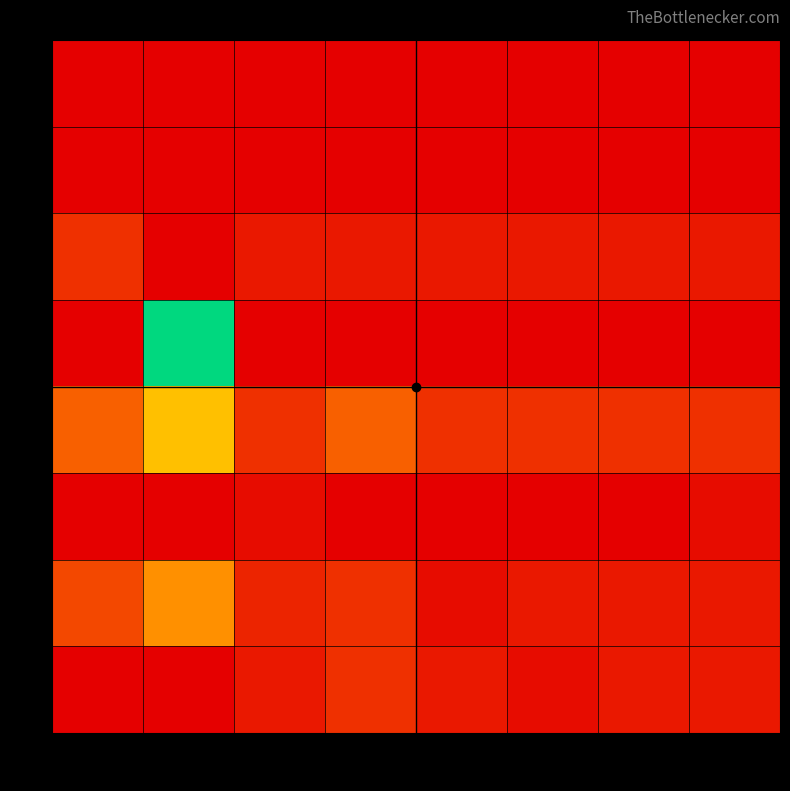

Reading left to right, extract all data points from this chart.

0: 0=0	1=0	2=0	3=0	4=0	5=0	6=0	7=0
1: 0=0	1=0	2=0	3=0	4=0	5=0	6=0	7=0
2: 0=4	1=0	2=2	3=2	4=2	5=2	6=2	7=2
3: 0=0	1=32	2=0	3=0	4=0	5=0	6=0	7=0
4: 0=8	1=16	2=4	3=8	4=4	5=4	6=4	7=4
5: 0=0	1=0	2=1	3=0	4=0	5=0	6=0	7=1
6: 0=6	1=12	2=3	3=4	4=1	5=2	6=2	7=2
7: 0=0	1=0	2=2	3=4	4=2	5=1	6=2	7=2